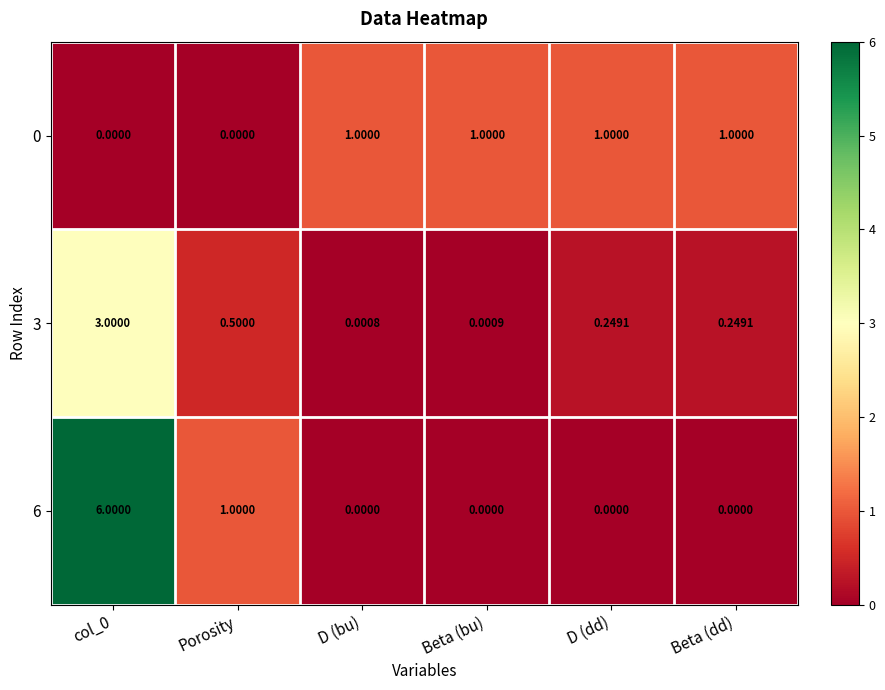

Which series has the largest total across all categories?

6